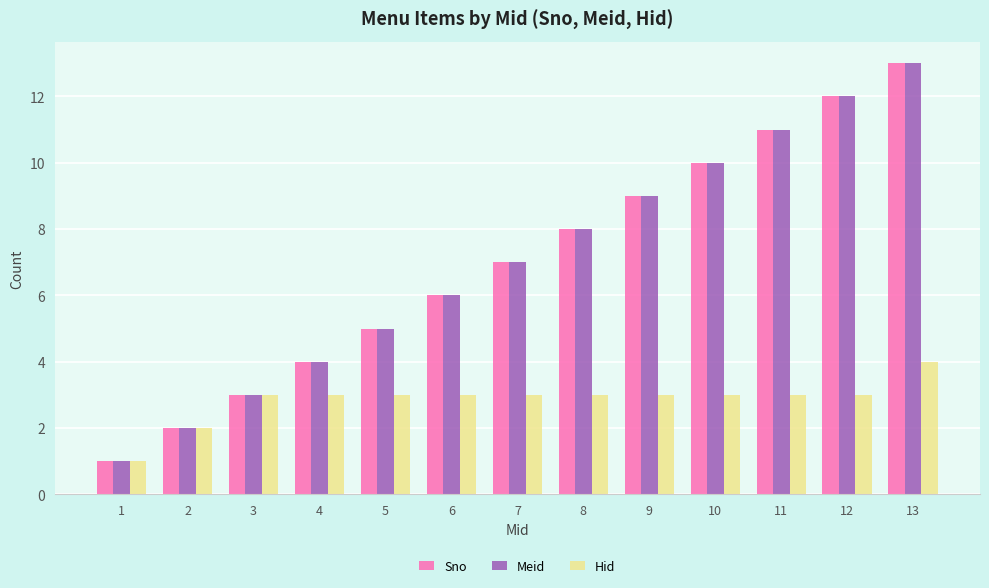

Reading right to left, extract all data points from this chart.

Sno: 13=13	12=12	11=11	10=10	9=9	8=8	7=7	6=6	5=5	4=4	3=3	2=2	1=1
Meid: 13=13	12=12	11=11	10=10	9=9	8=8	7=7	6=6	5=5	4=4	3=3	2=2	1=1
Hid: 13=4	12=3	11=3	10=3	9=3	8=3	7=3	6=3	5=3	4=3	3=3	2=2	1=1